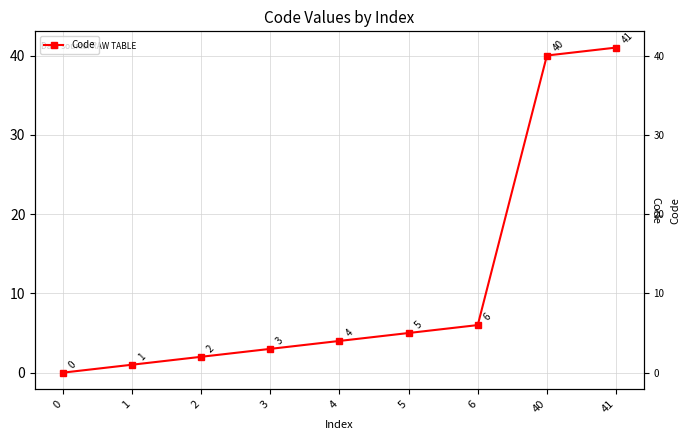

At which label is the value closest to 20?

6